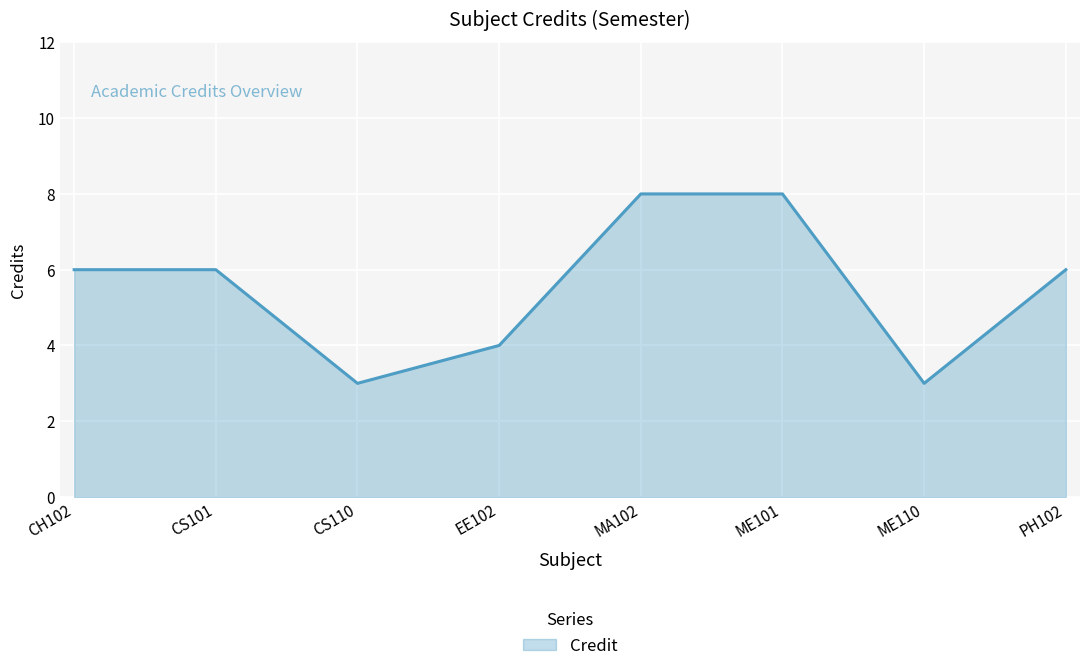

How many values are between 4 and 8?

6